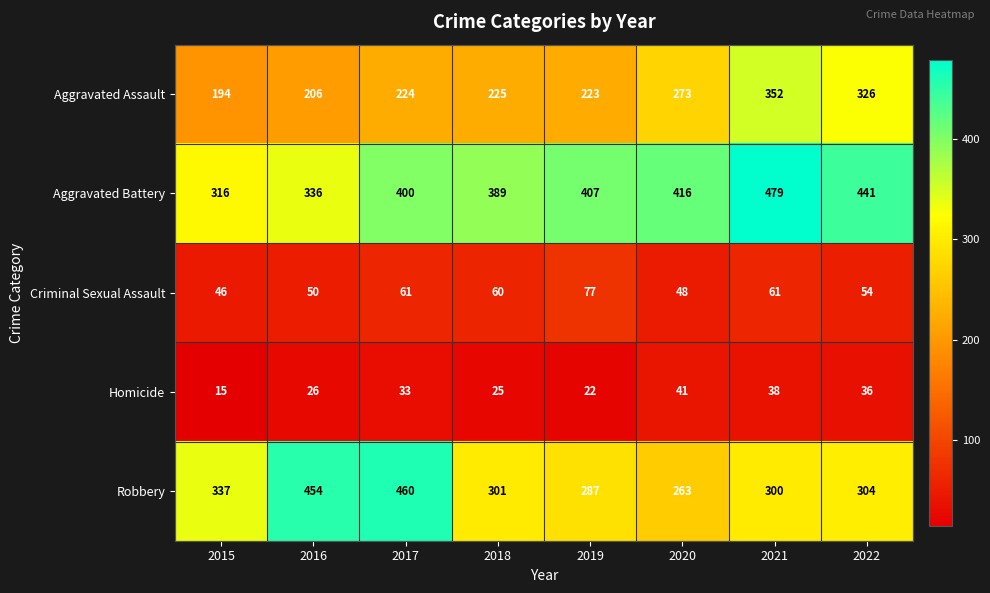

Count the number of categories in the chart.

8